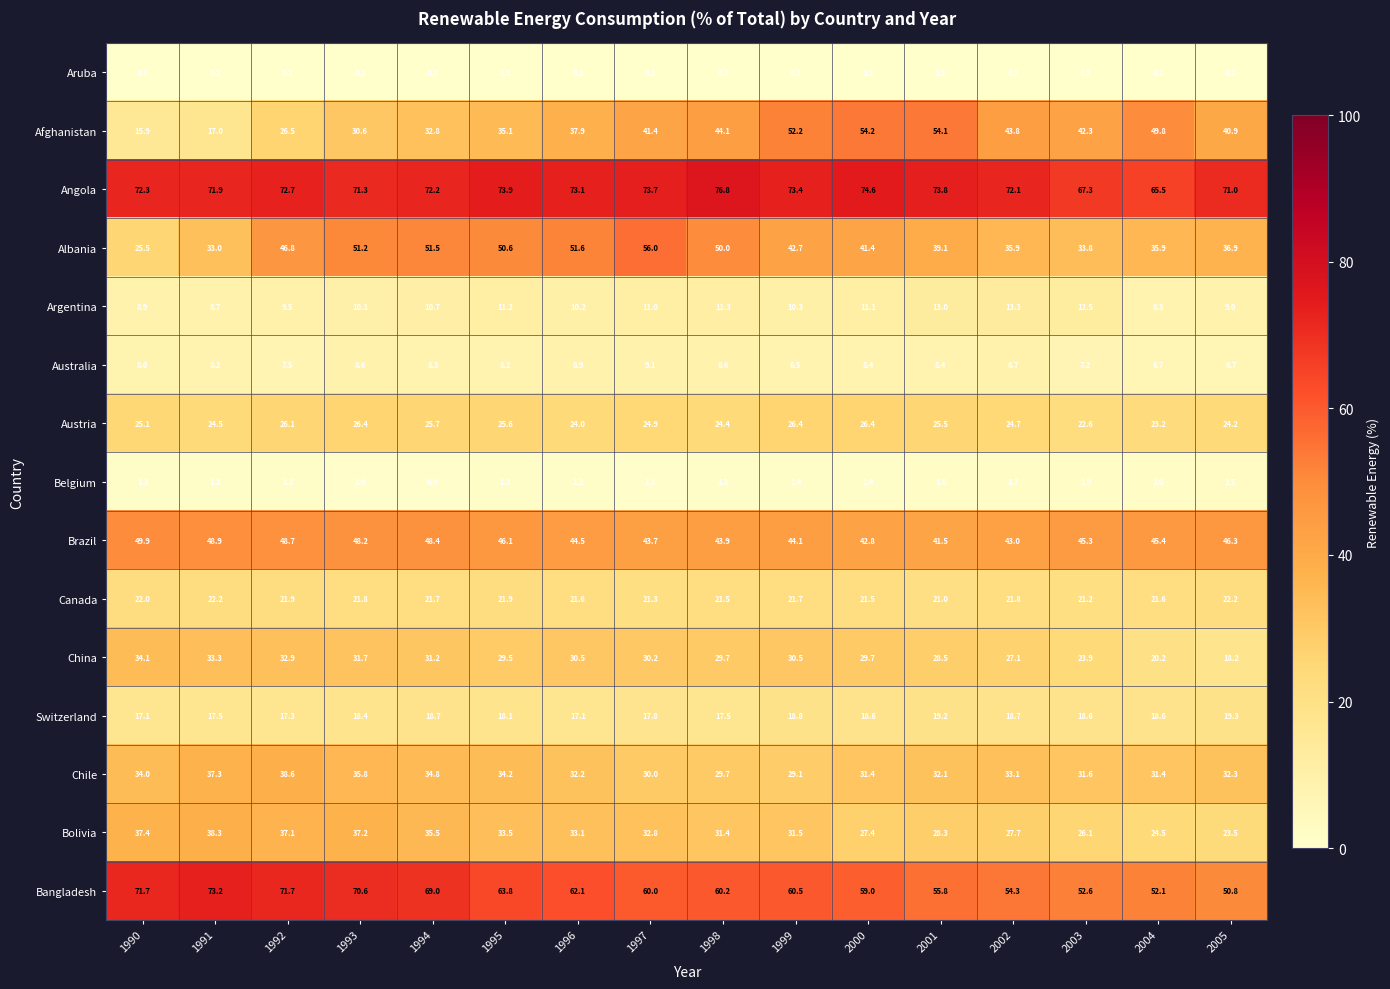

What is the sum of the Argentina values at 1992 and 1995?

20.7